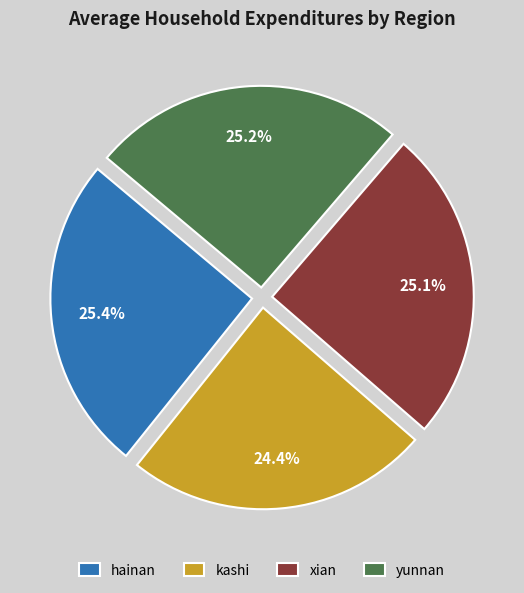

Is it true that yunnan is 12% of the pie?

False